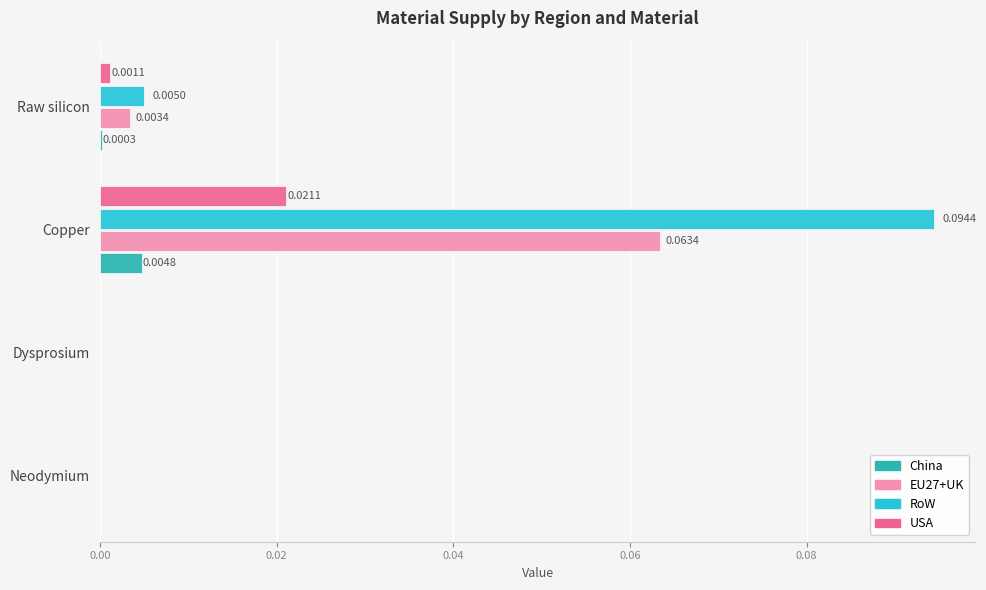

Which series has the largest total across all categories?

RoW